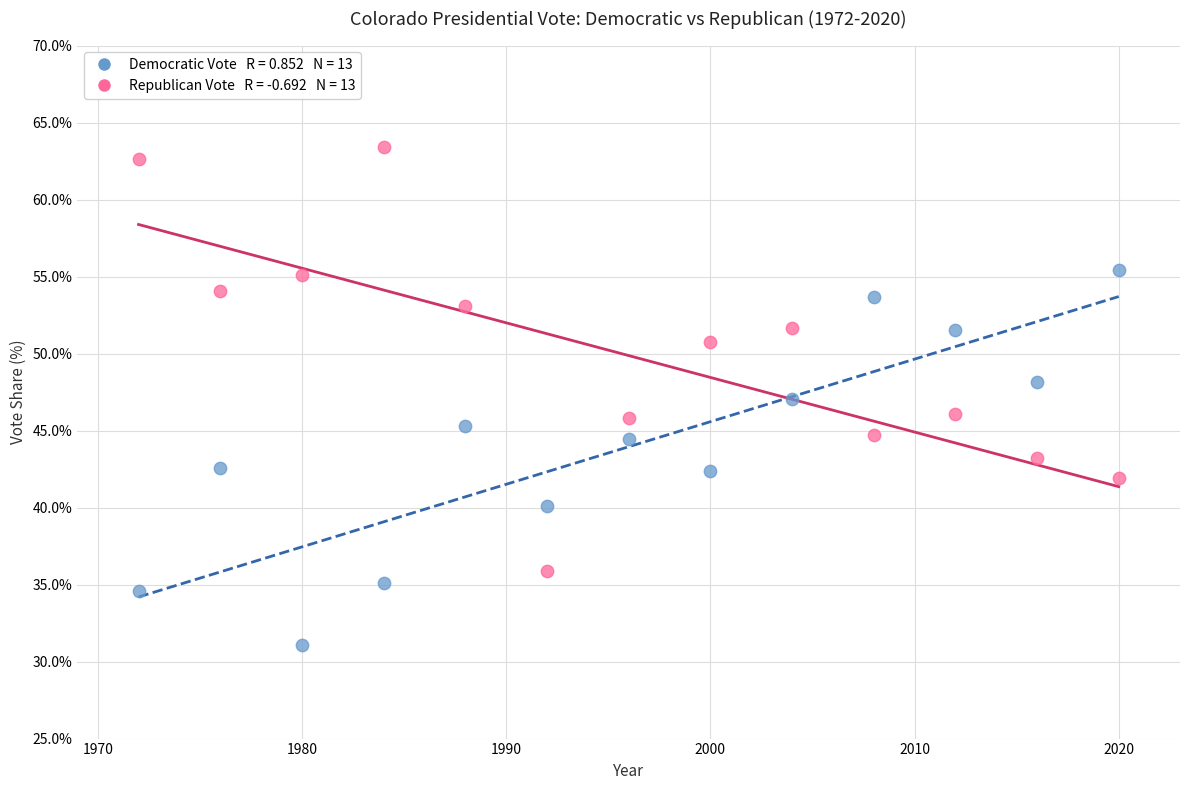

Across all data points, what is the range of X values (max minus min)?

48.0